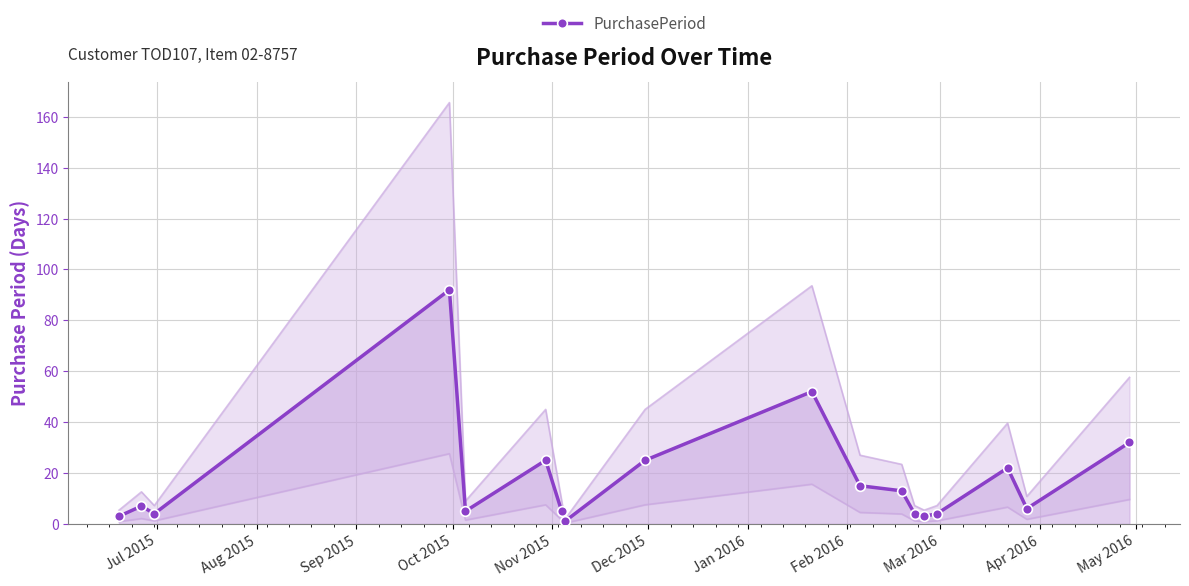

How many values in the PurchasePeriod series are below 7?

9